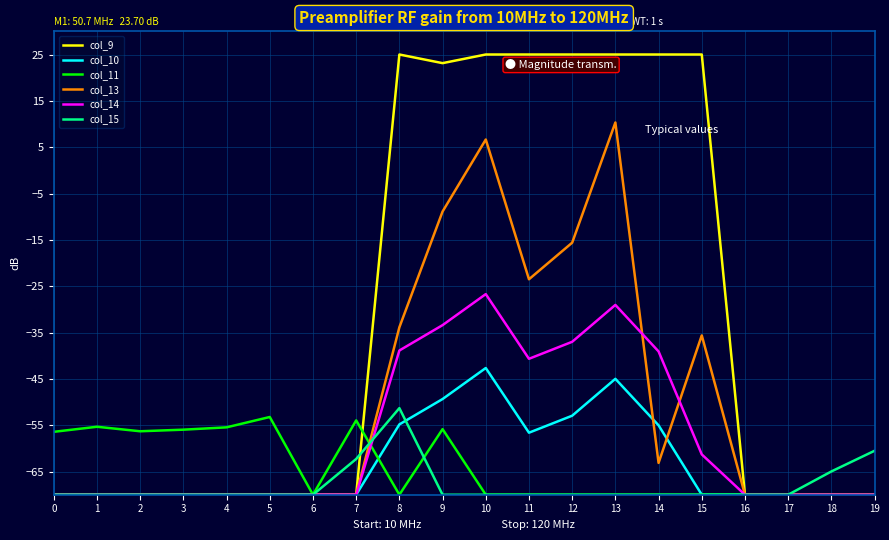

How many lines are shown in the chart?

6